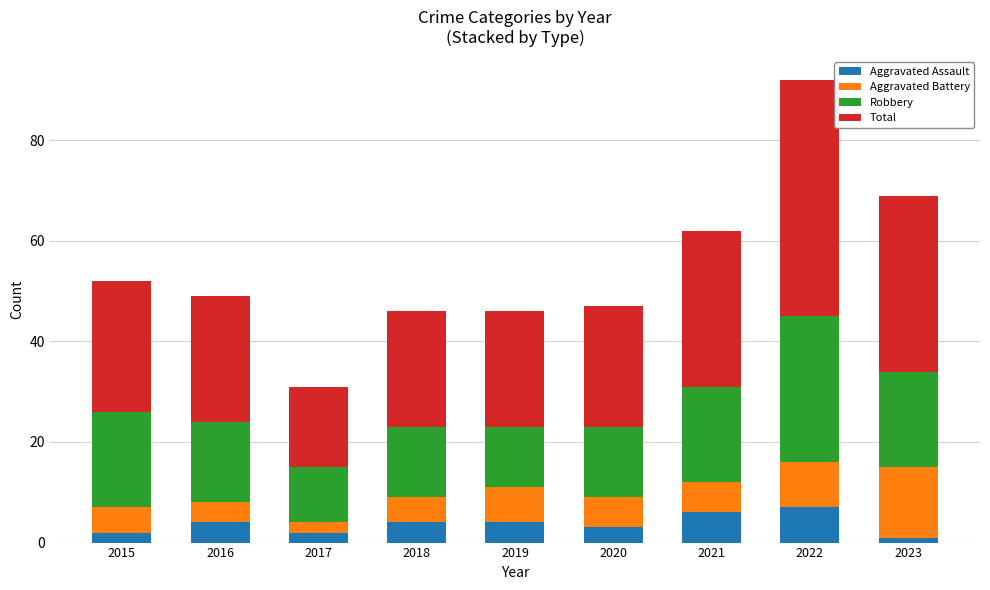

At which category is the sum across all series the highest?

2022